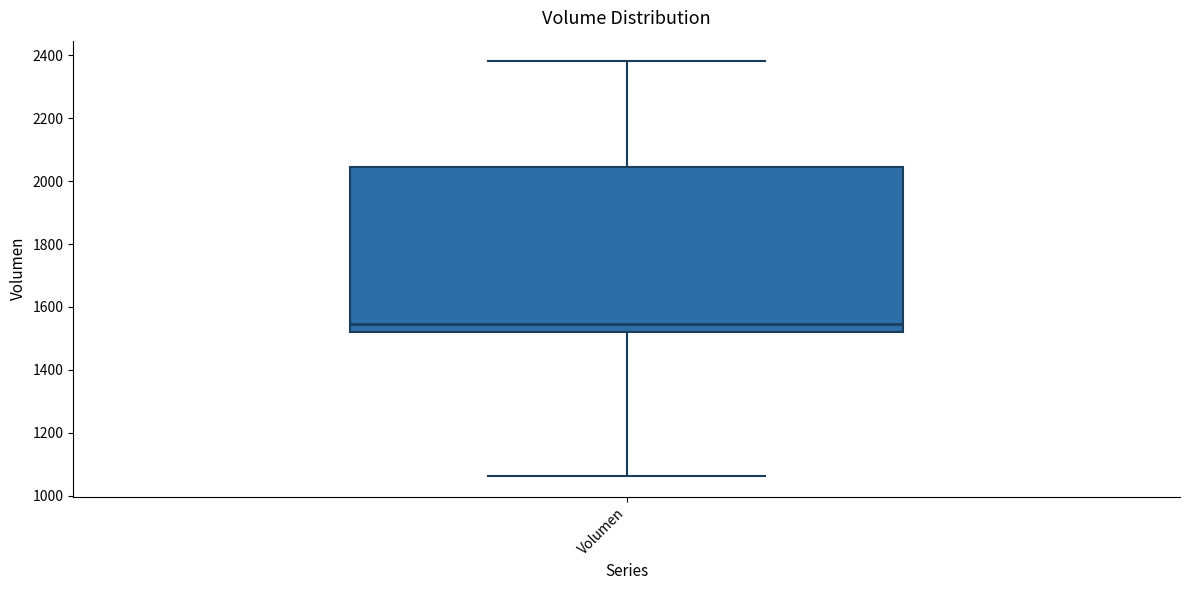

Transcribe this box plot: give where the median line is, the range the box spans, and where the two whiskers end, as read against the y-axis. The values are not printed on the chart, so give them approximately, as read against the axis.

median 1540, box 1520 to 2040, whiskers 1060 to 2380